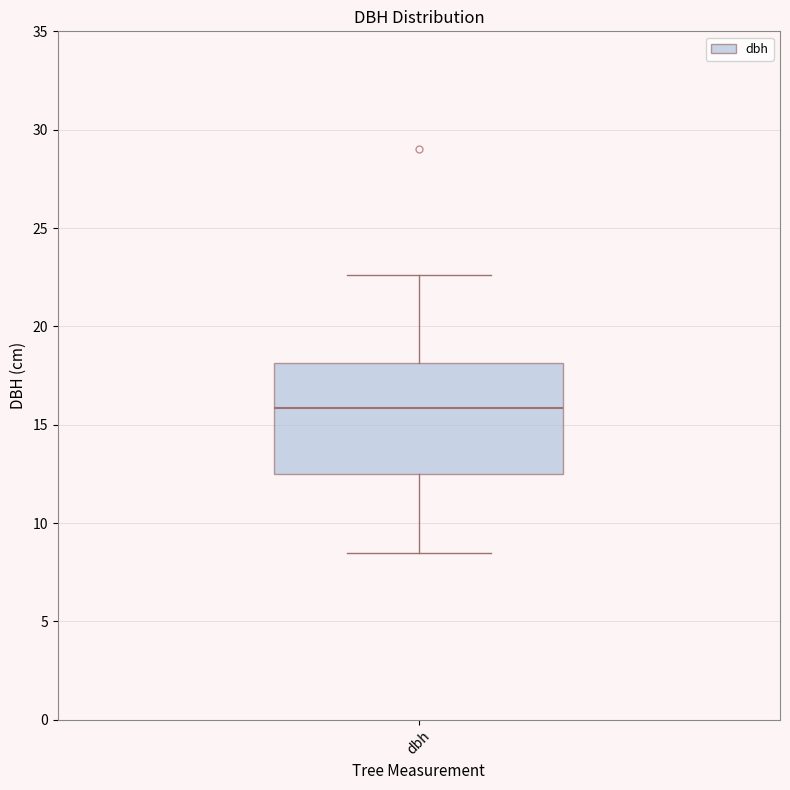

Where is the upper edge of the box for dbh on the y-axis? The values are not printed on the chart, so give them approximately, as read against the axis.

18.0